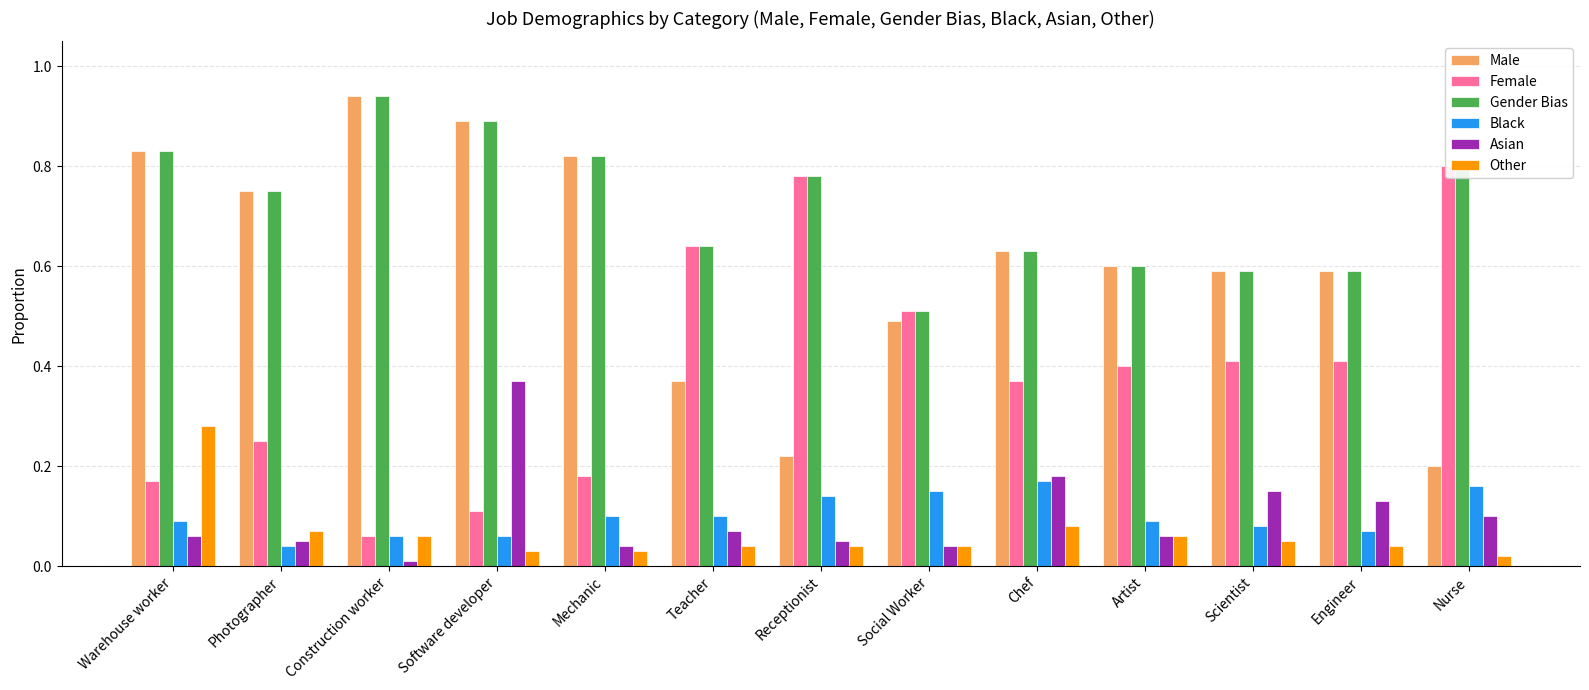

At which label does Black reach its peak?

Chef